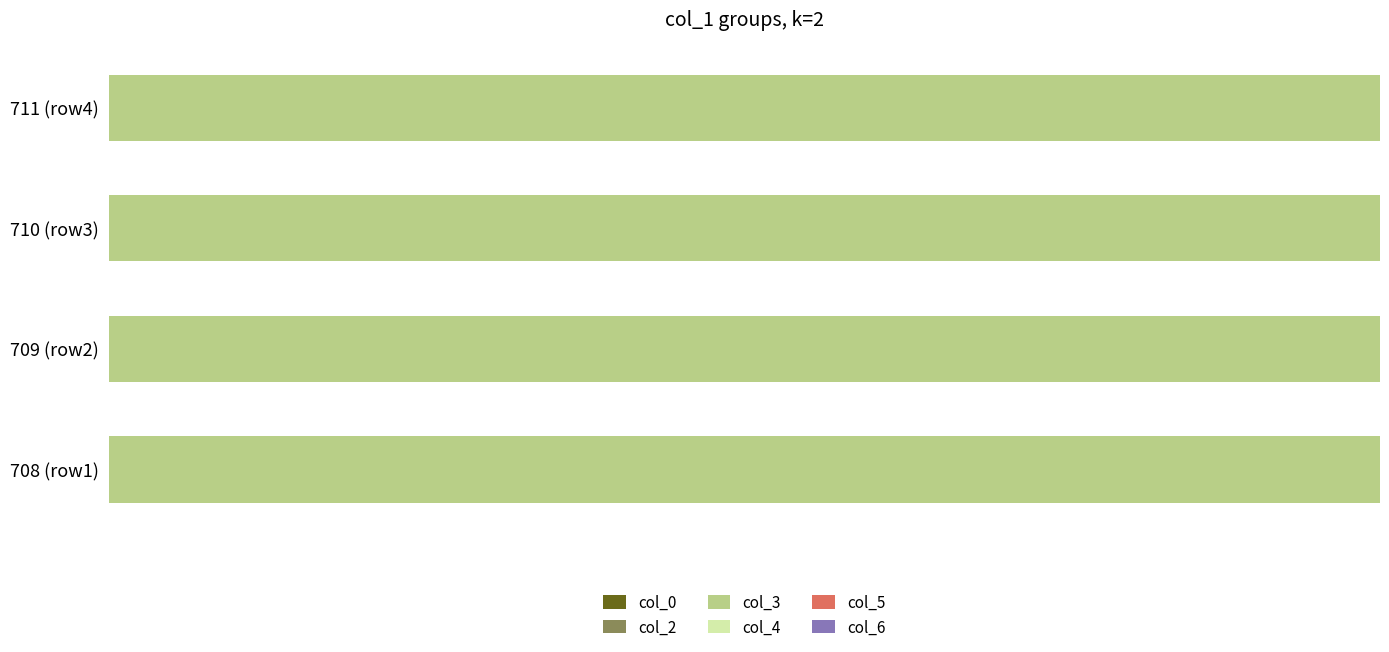

How many bars are there in each group?

6